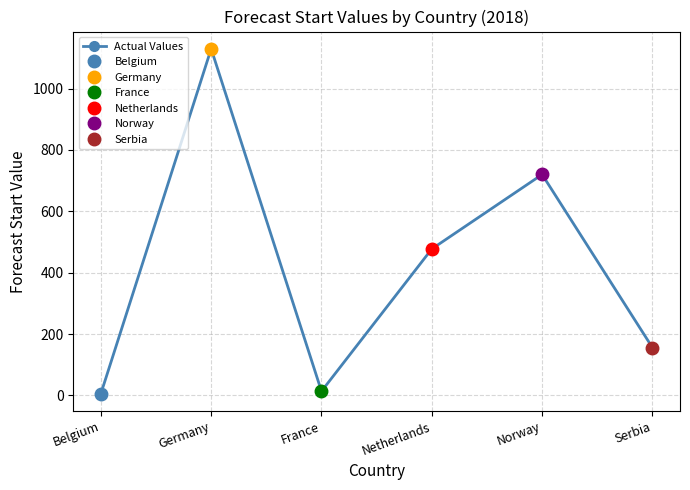

Where is the first local minimum?

France